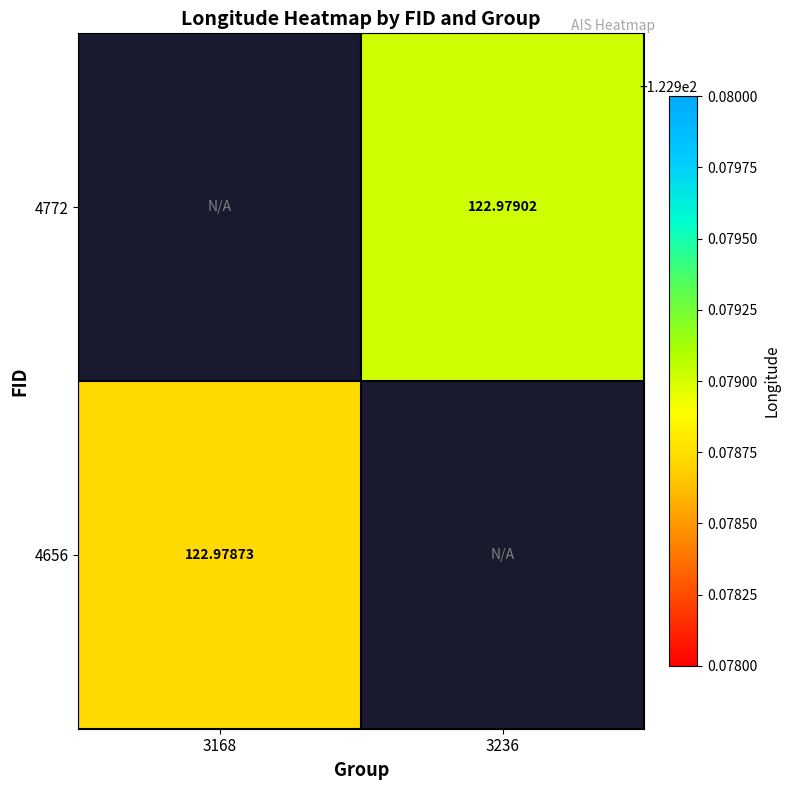

The value of 4656 at 3168 is 123.0. True or false?

True